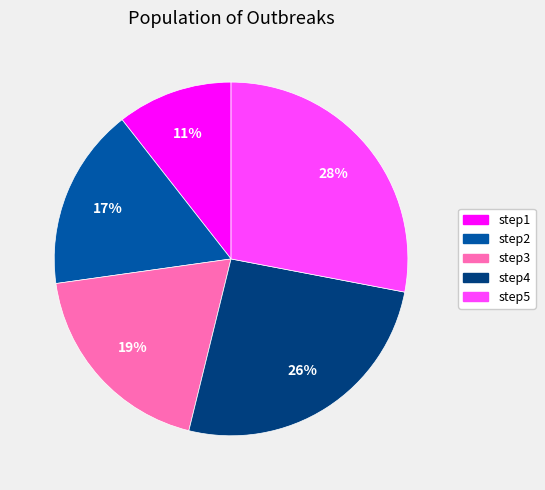

Is there any slice that represents more than half of the pie?

No